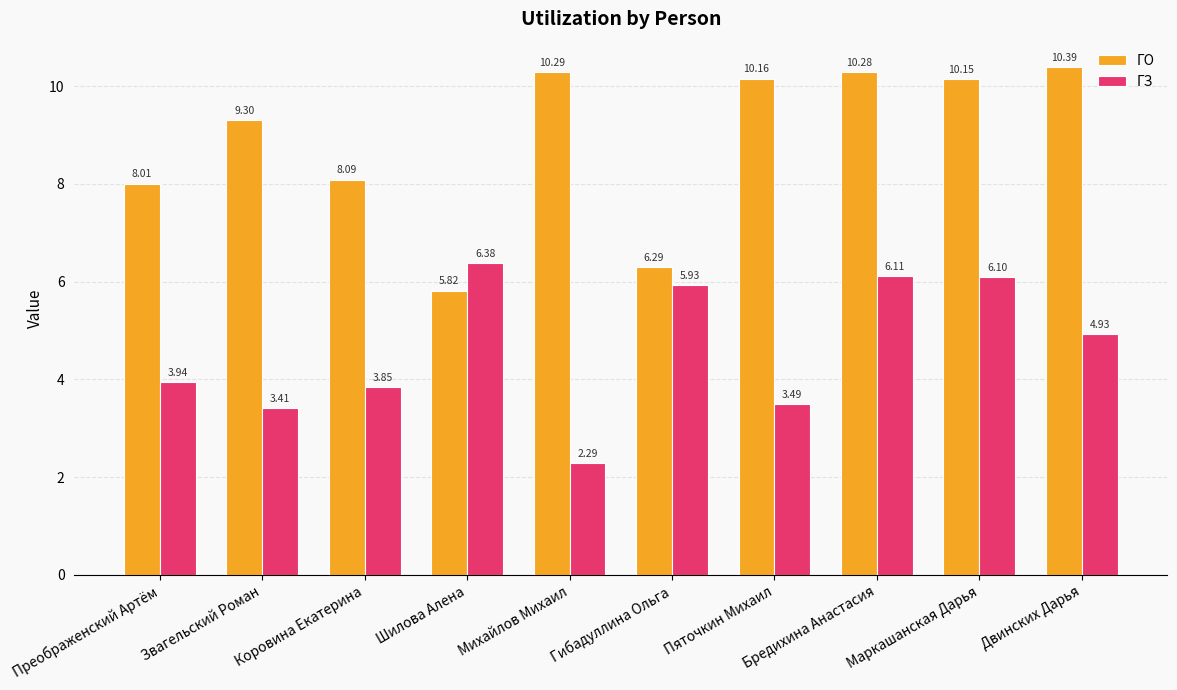

Rank the categories by ГО value from highest to lowest.

Двинских Дарья, Михайлов Михаил, Бредихина Анастасия, Пяточкин Михаил, Маркашанская Дарья, Звагельский Роман, Коровина Екатерина, Преображенский Артём, Гибадуллина Ольга, Шилова Алена